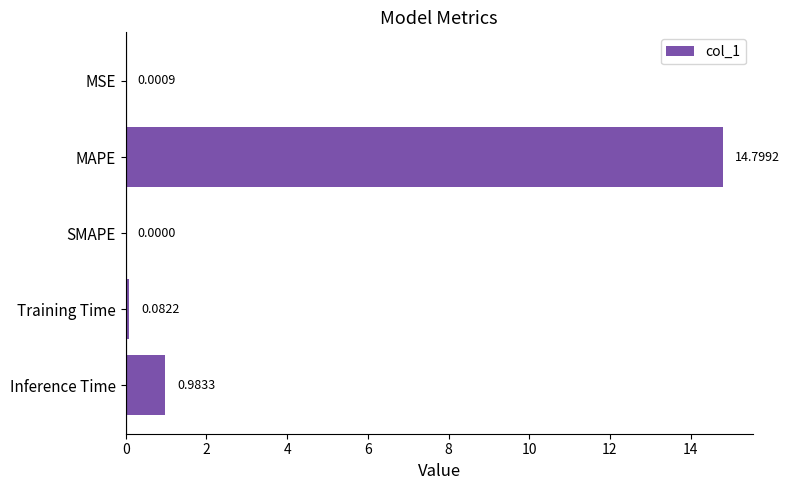

At which category does the chart reach its peak across all series?

MAPE